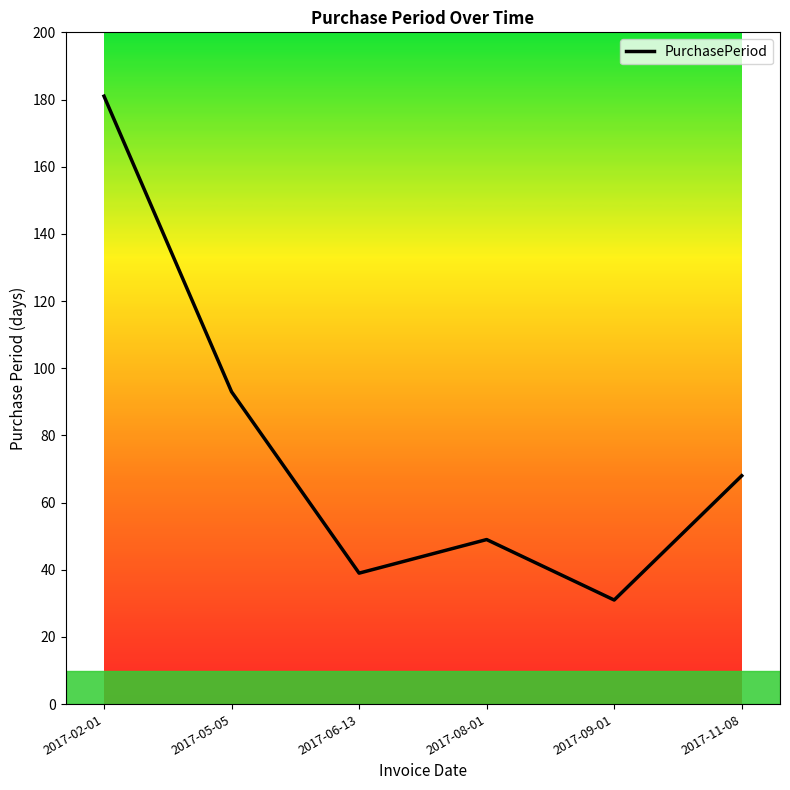

Reading right to left, list all the values displayed in this chart.

2017-11-08=68	2017-09-01=31	2017-08-01=49	2017-06-13=39	2017-05-05=93	2017-02-01=181